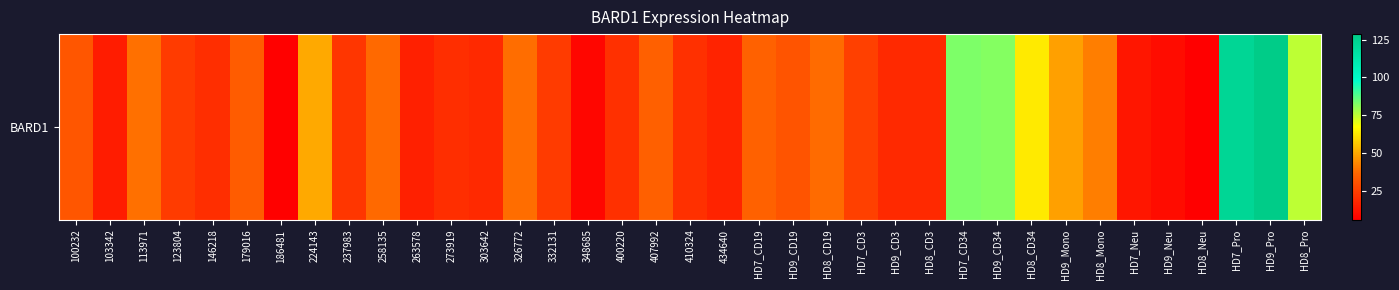

What is the difference between the values at HD9_CD3 and 326772?

19.6